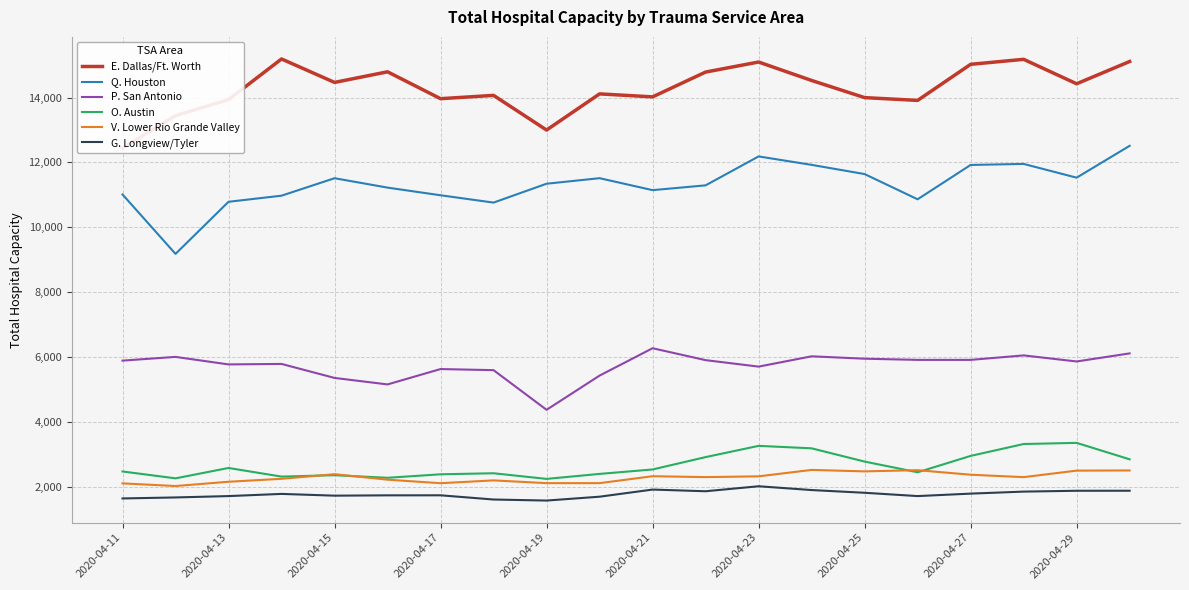

At how many categories does at least one series exceed 13647?

17